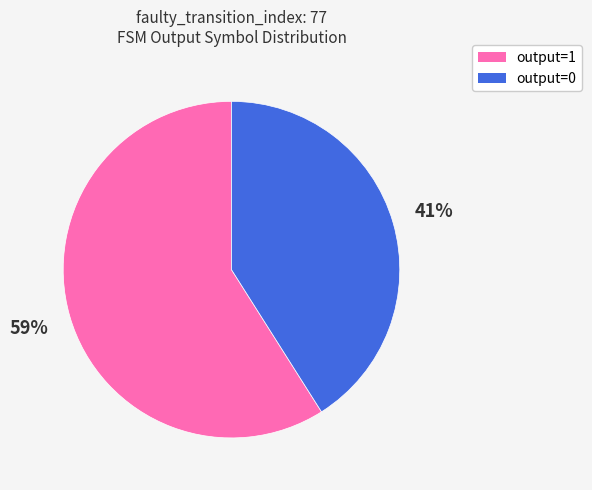

What percentage is the output=1 slice, to the nearest percent?

59%